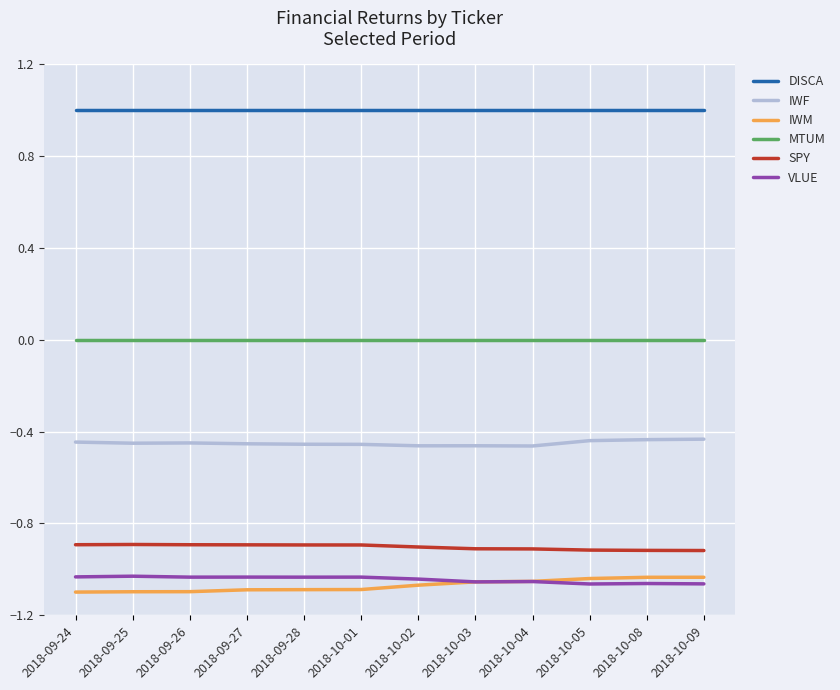

The value of DISCA at 2018-09-24 is 1.0. True or false?

True